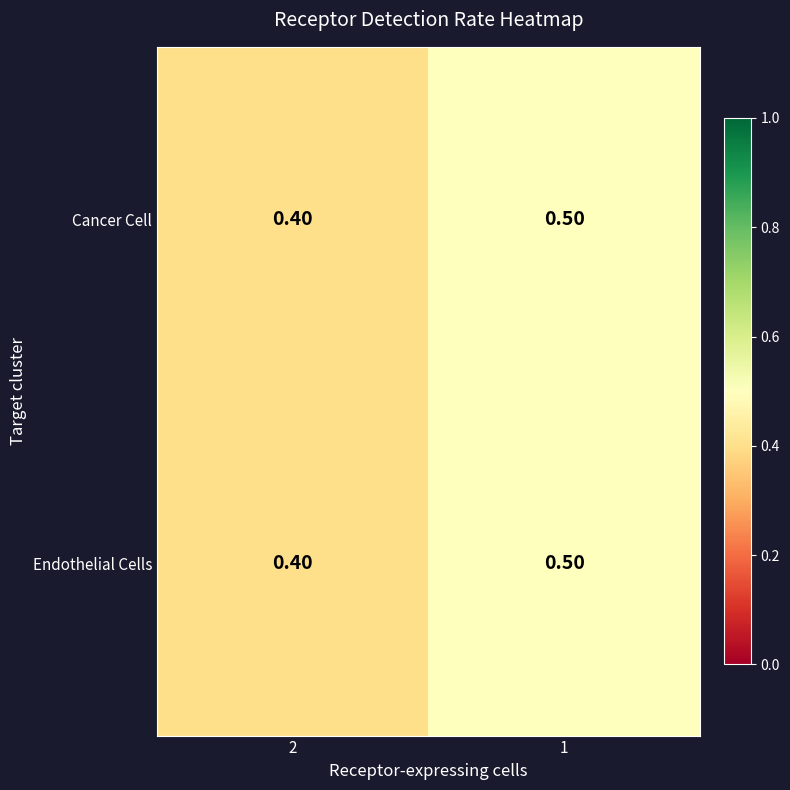

What is the maximum value shown in the chart?

0.5